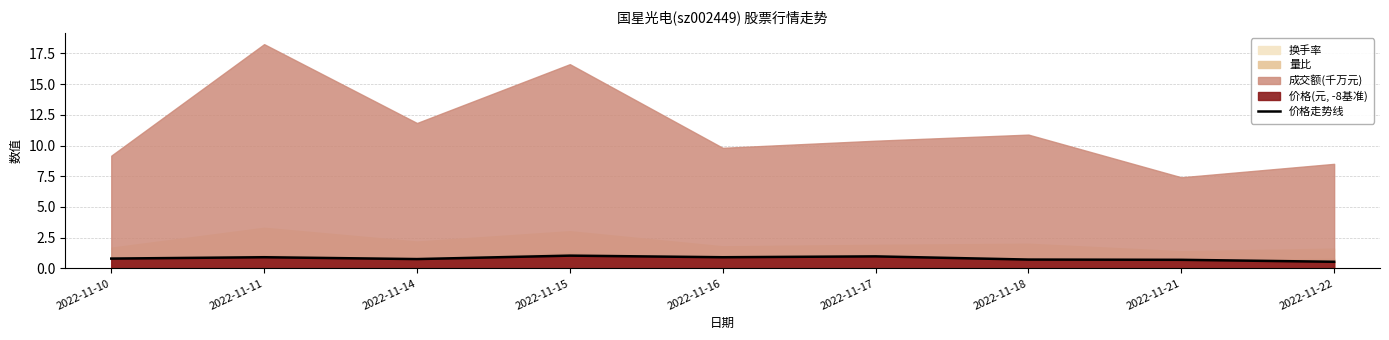

List the labels in order of value, largest first.

2022-11-15, 2022-11-17, 2022-11-11, 2022-11-16, 2022-11-10, 2022-11-14, 2022-11-18, 2022-11-21, 2022-11-22